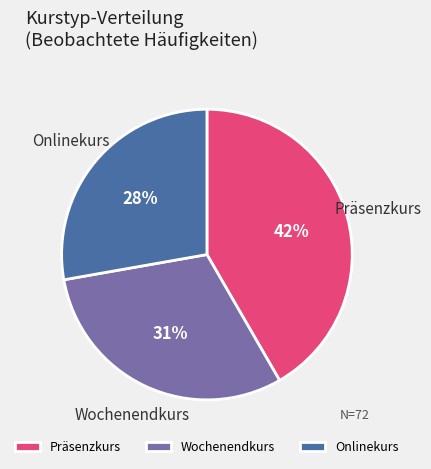

Is it true that Präsenzkurs is 33% of the pie?

False